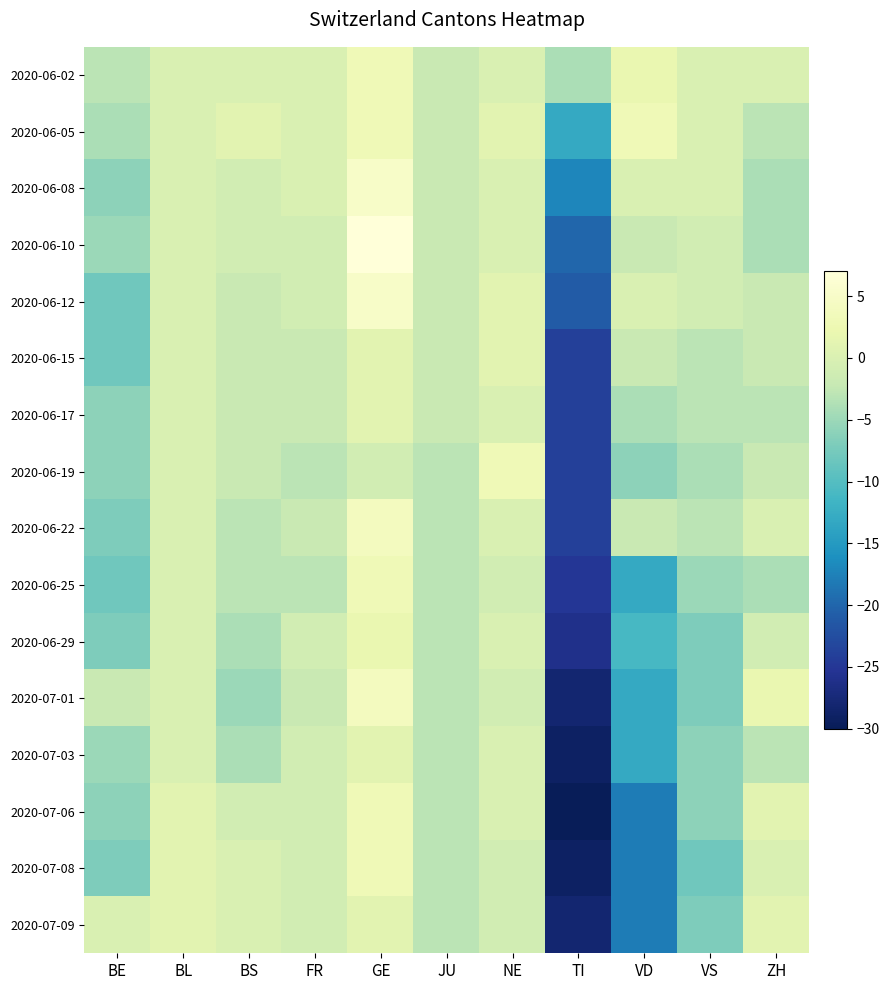

What is the minimum value shown in the chart?

-30